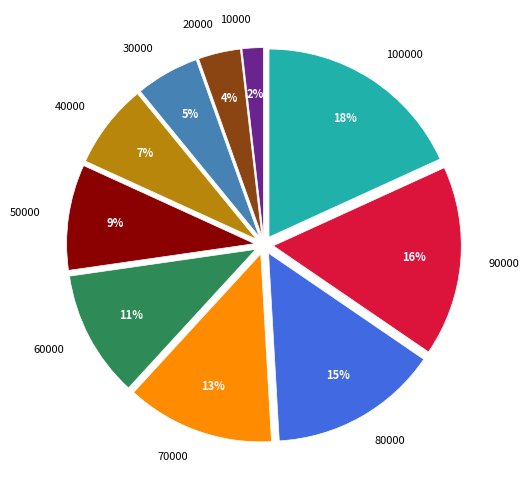

Which slice is the largest?

100000